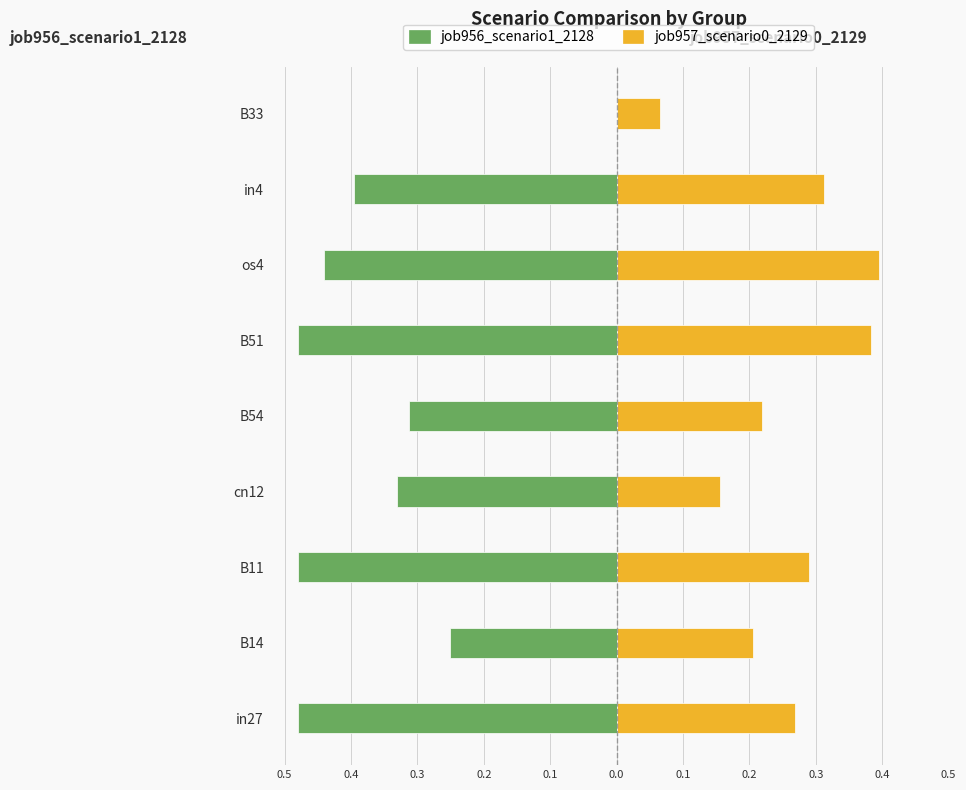

What is the value of the job957_scenario0_2129 bar at the 4th from the left?

0.2